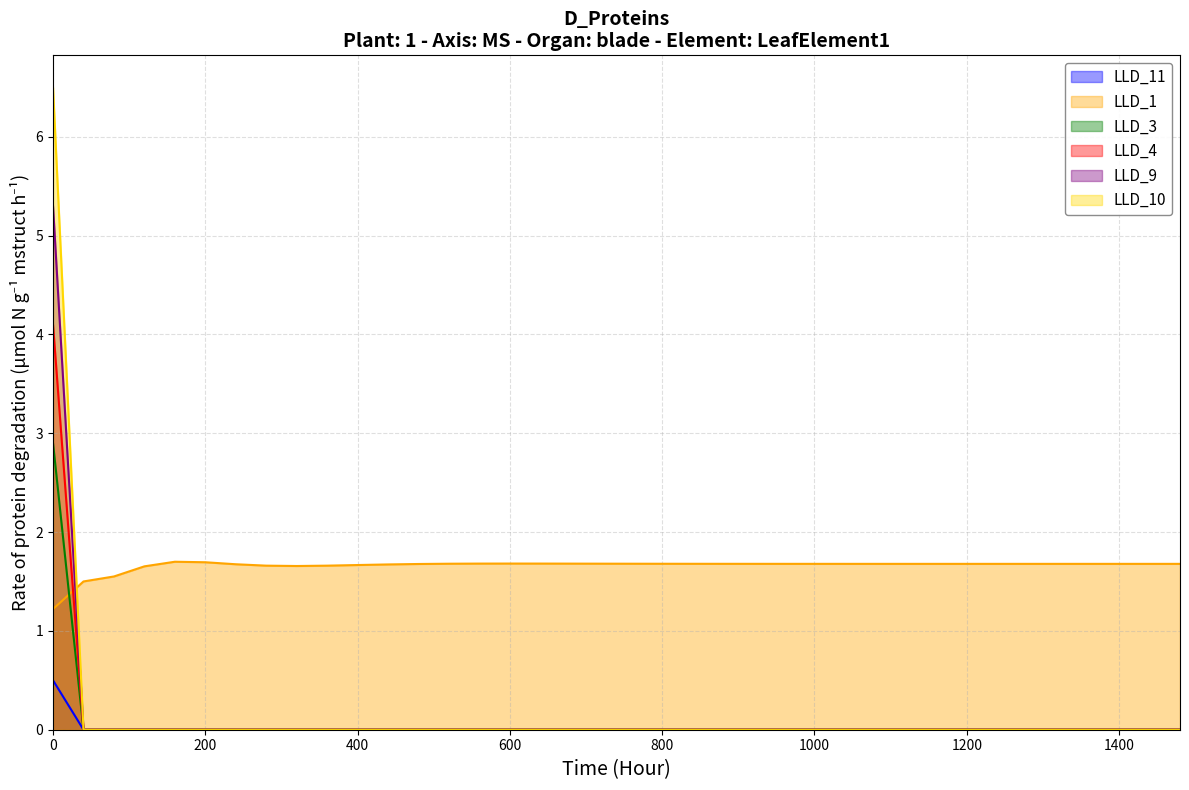

True or false: LLD_10 and LLD_9 cross at least once.

False